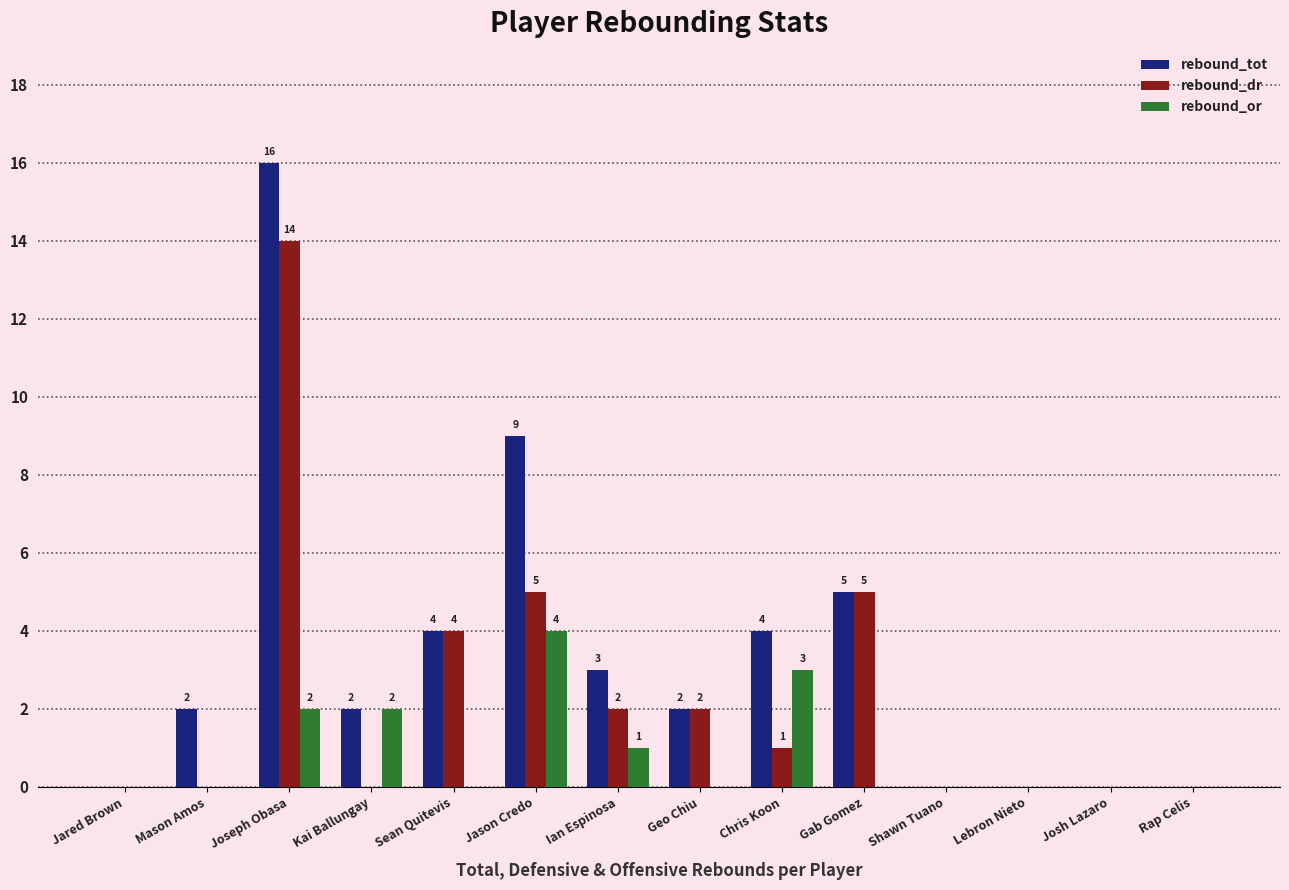

At which category does the chart reach its peak across all series?

Joseph Obasa